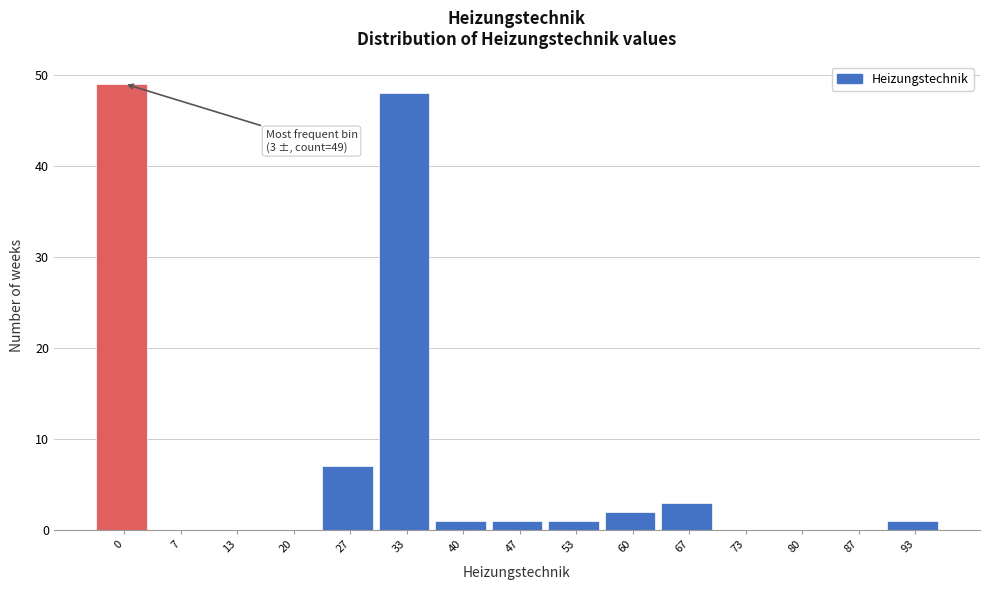

Reading left to right, what are all the values shown in this chart?

0=49	7=0	13=0	20=0	27=7	33=48	40=1	47=1	53=1	60=2	67=3	73=0	80=0	87=0	93=1